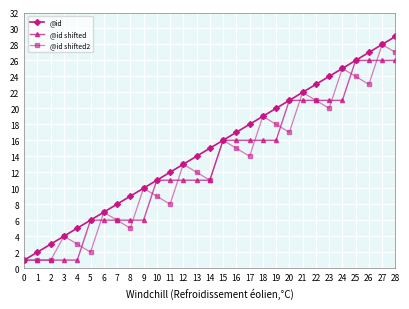

Which series has the largest total across all categories?

@id